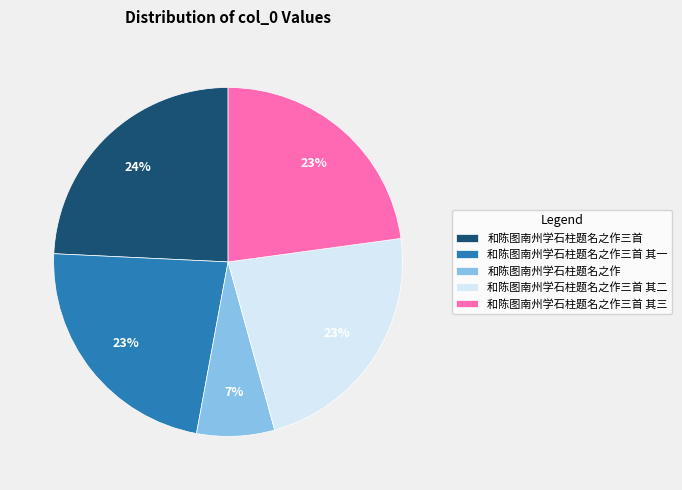

To the nearest percent, what is the combined percentage of 和陈图南州学石柱题名之作三首 其一 and 和陈图南州学石柱题名之作?

30%